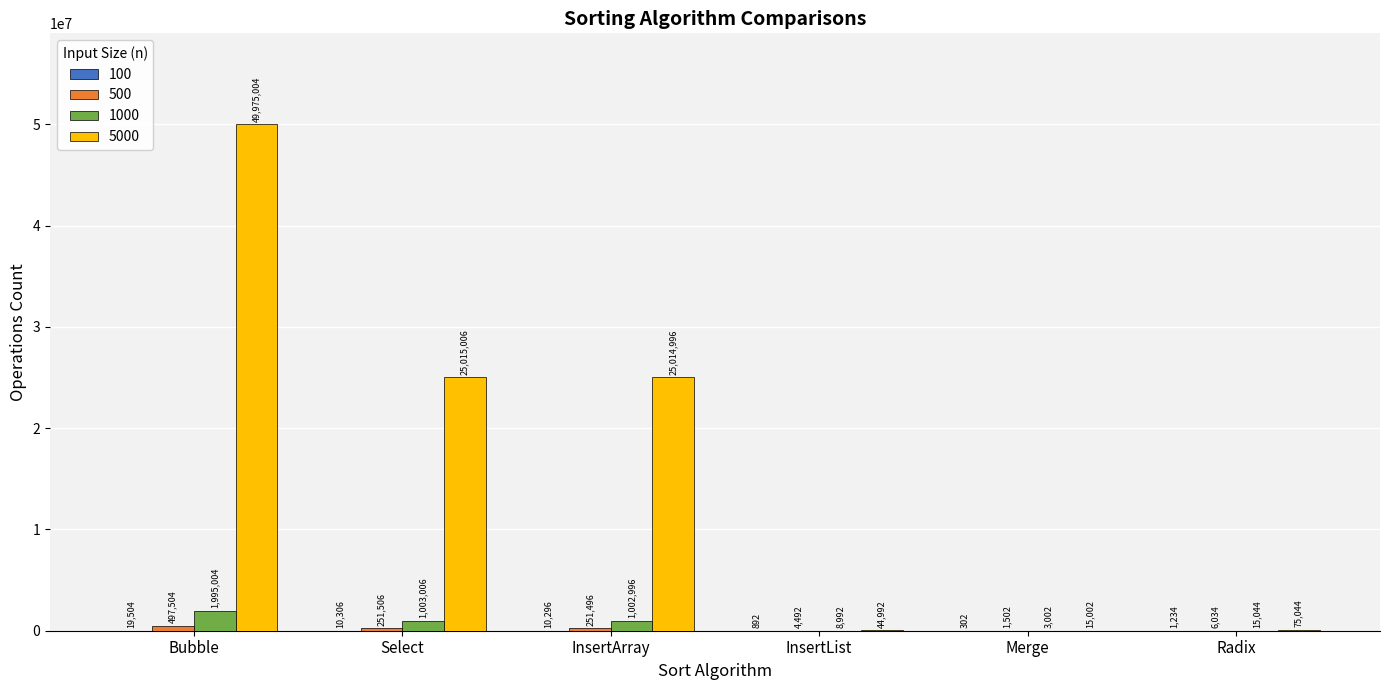

What is the total value across all series at Bubble?

52487016